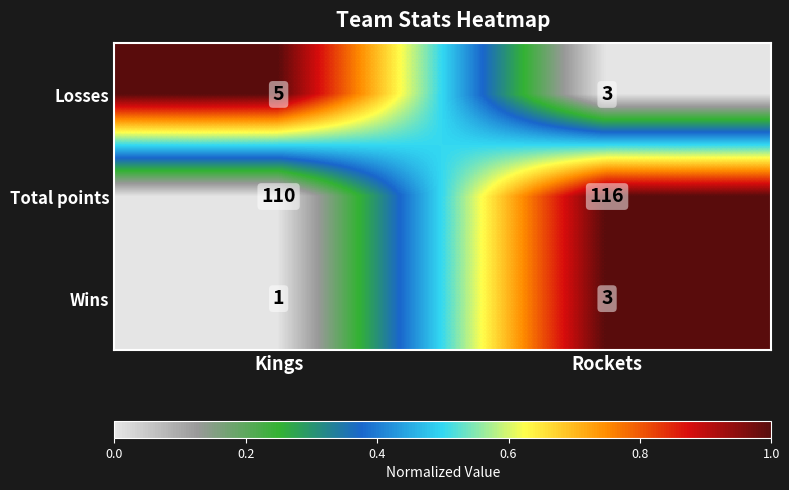

How many series are shown in this chart?

3